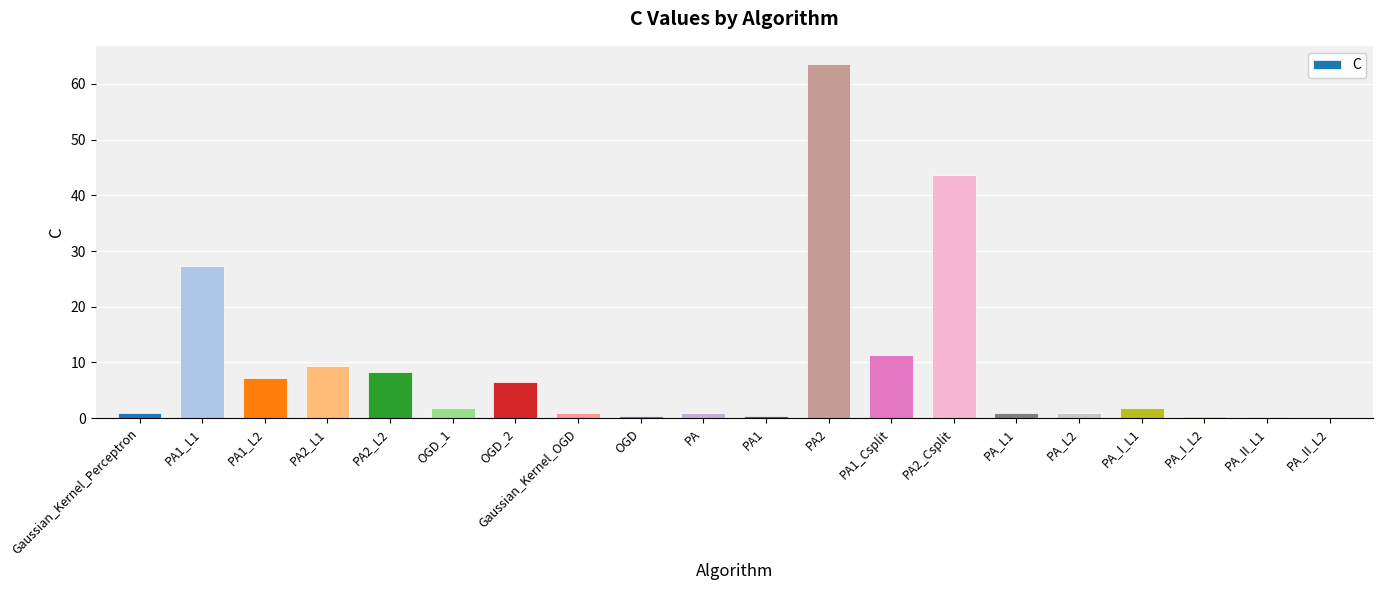

What is the change in value from PA_II_L1 to PA_II_L2?

-0.1